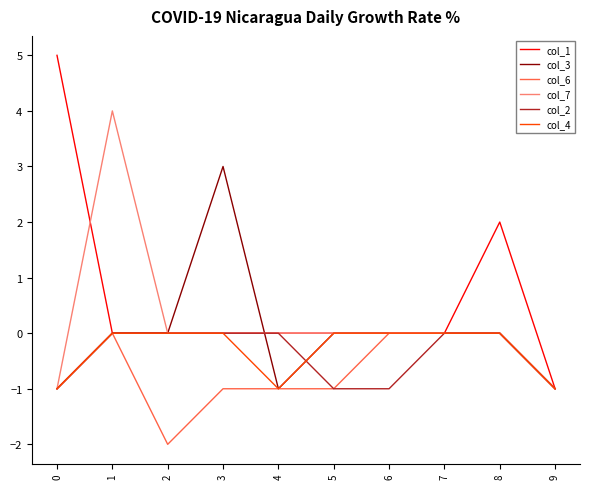

Which series has the largest total across all categories?

col_1